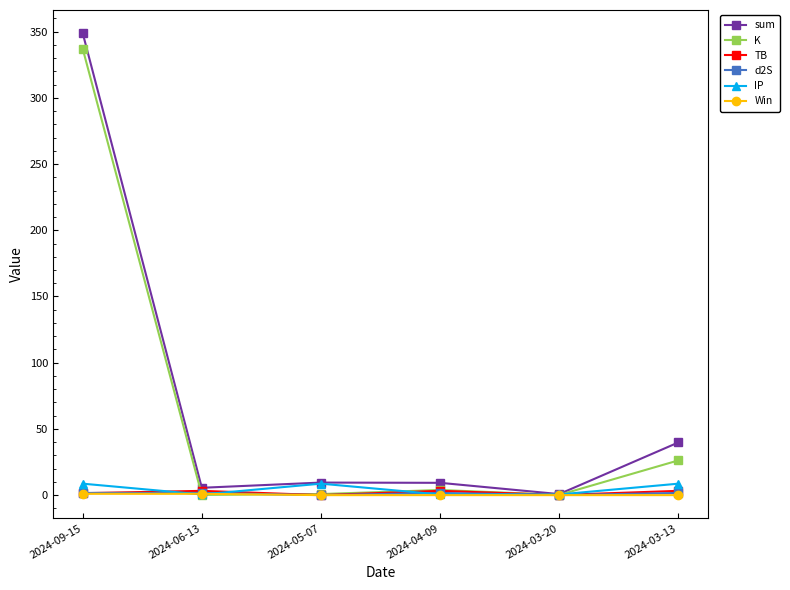

Which series has the largest range (max minus min)?

sum